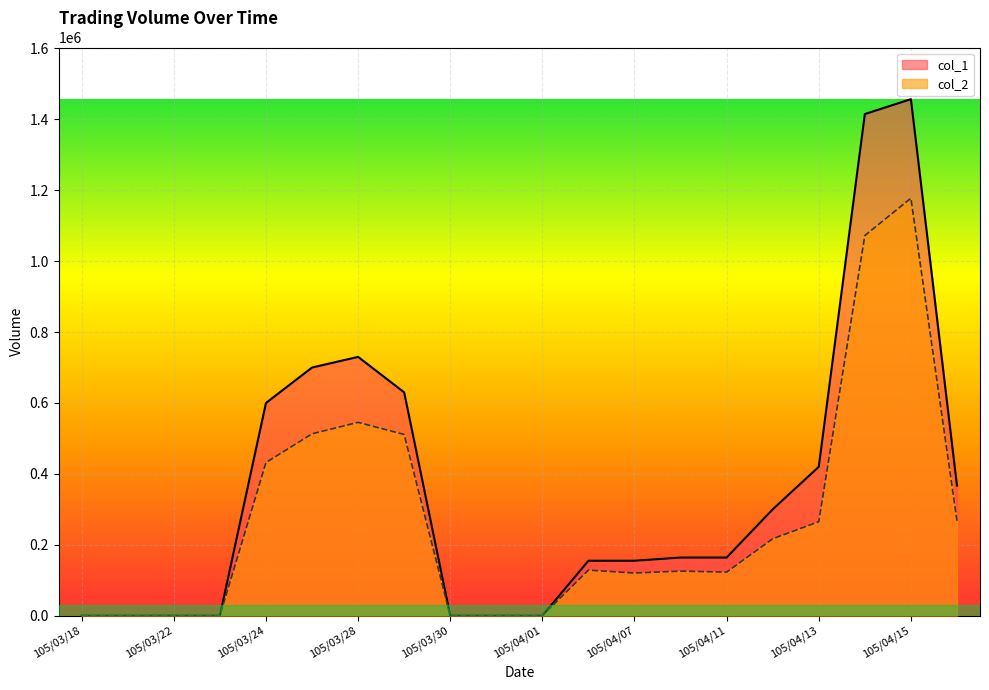

Where is the first local minimum for col_2?

105/04/07